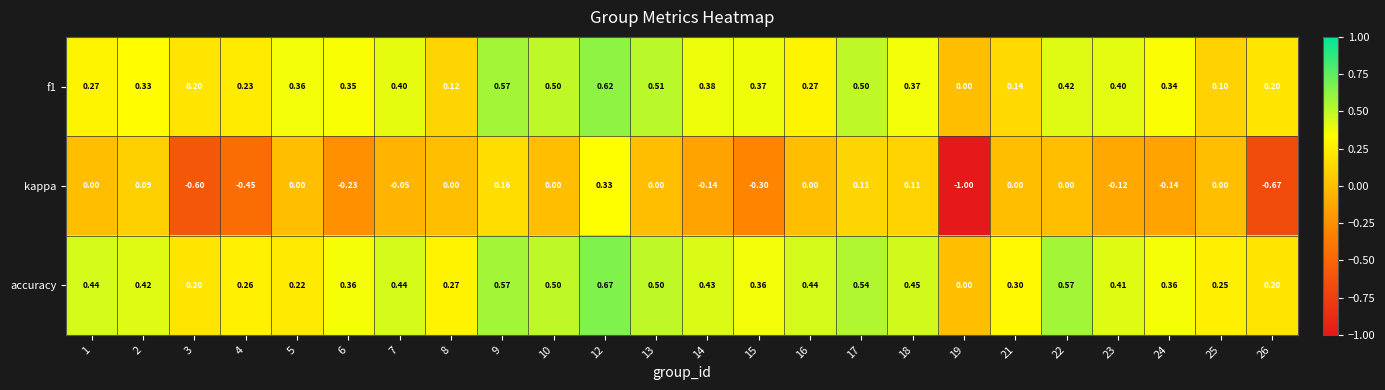

Between 7 and 15, which series saw the biggest shift?

kappa